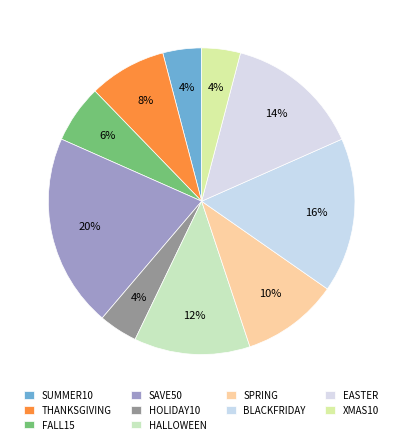

Count the number of slices in the pie.

10